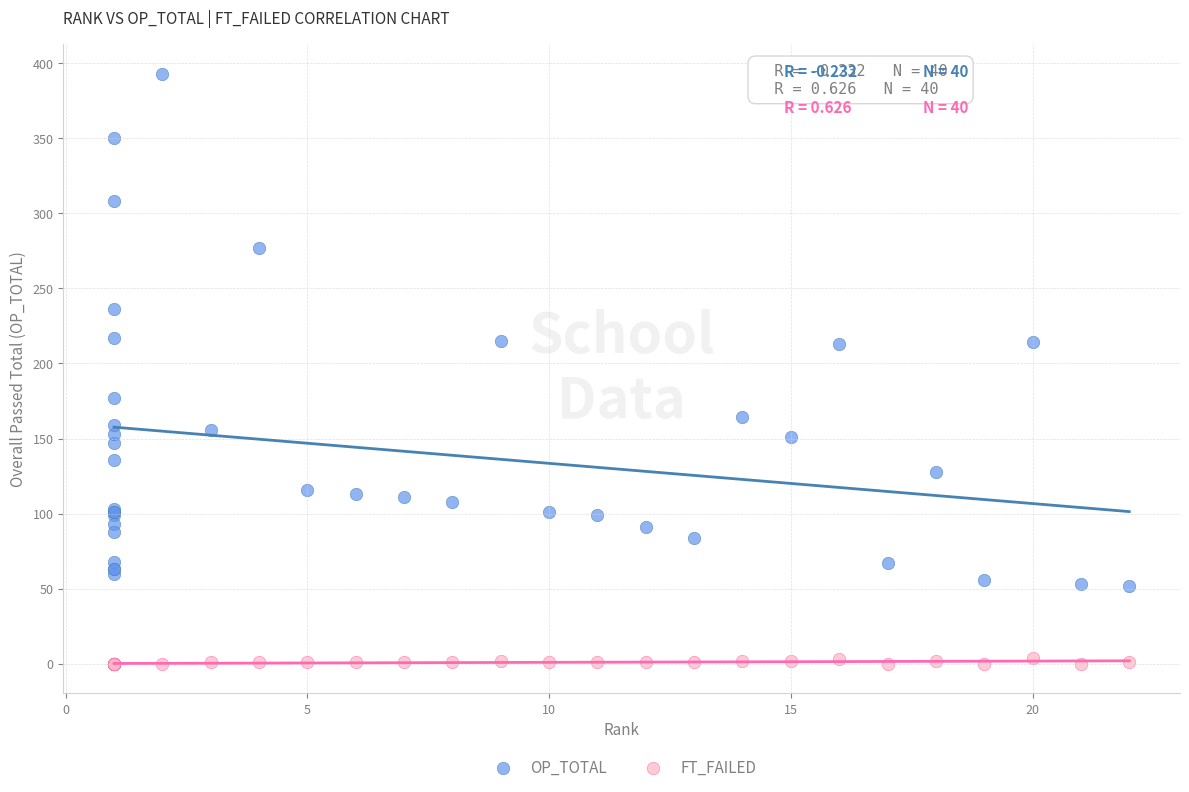

What are all the series names shown in the legend?

OP_TOTAL, FT_FAILED